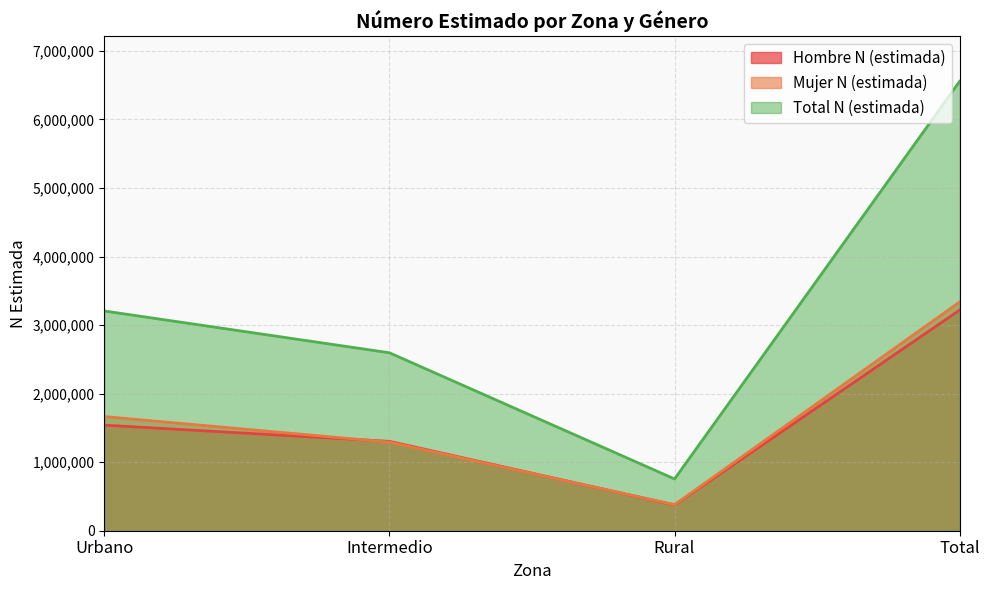

At which label is Total N (estimada) closest to 3655839?

Urbano